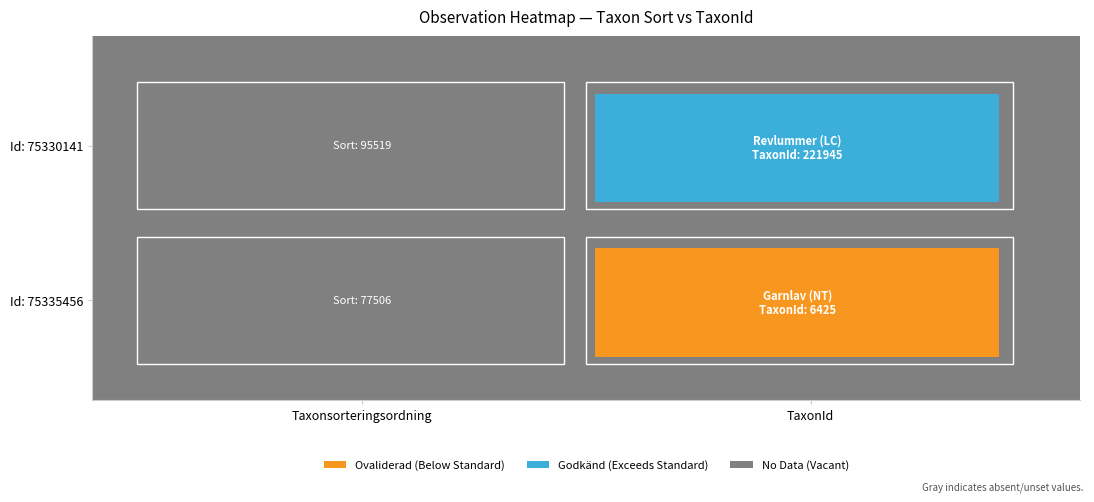

What is the maximum value shown in the chart?

221945